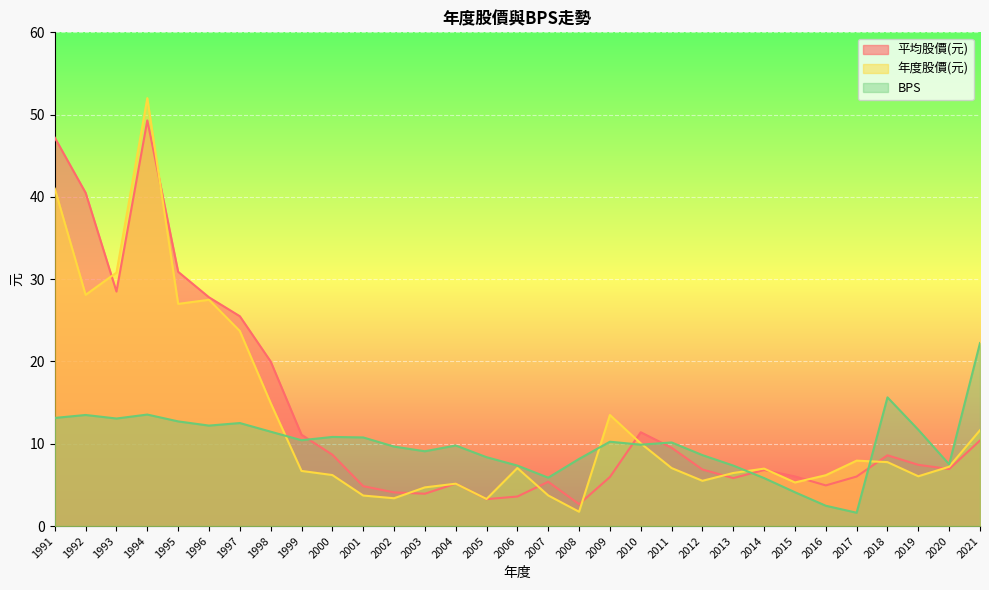

Rank the series by their maximum value, from lowest to highest.

BPS, 平均股價(元), 年度股價(元)